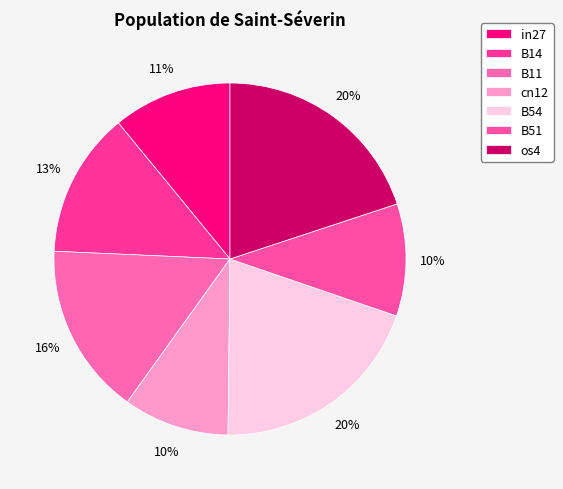

What is the change in value from B11 to B51?

-0.2